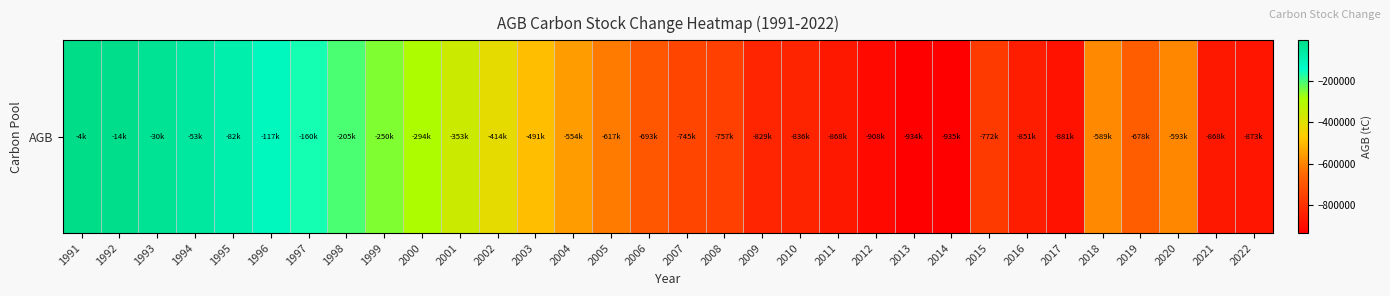

Rank the categories by value from highest to lowest.

1991, 1992, 1993, 1994, 1995, 1996, 1997, 1998, 1999, 2000, 2001, 2002, 2003, 2004, 2018, 2020, 2005, 2019, 2006, 2007, 2008, 2015, 2009, 2010, 2016, 2011, 2021, 2022, 2017, 2012, 2013, 2014